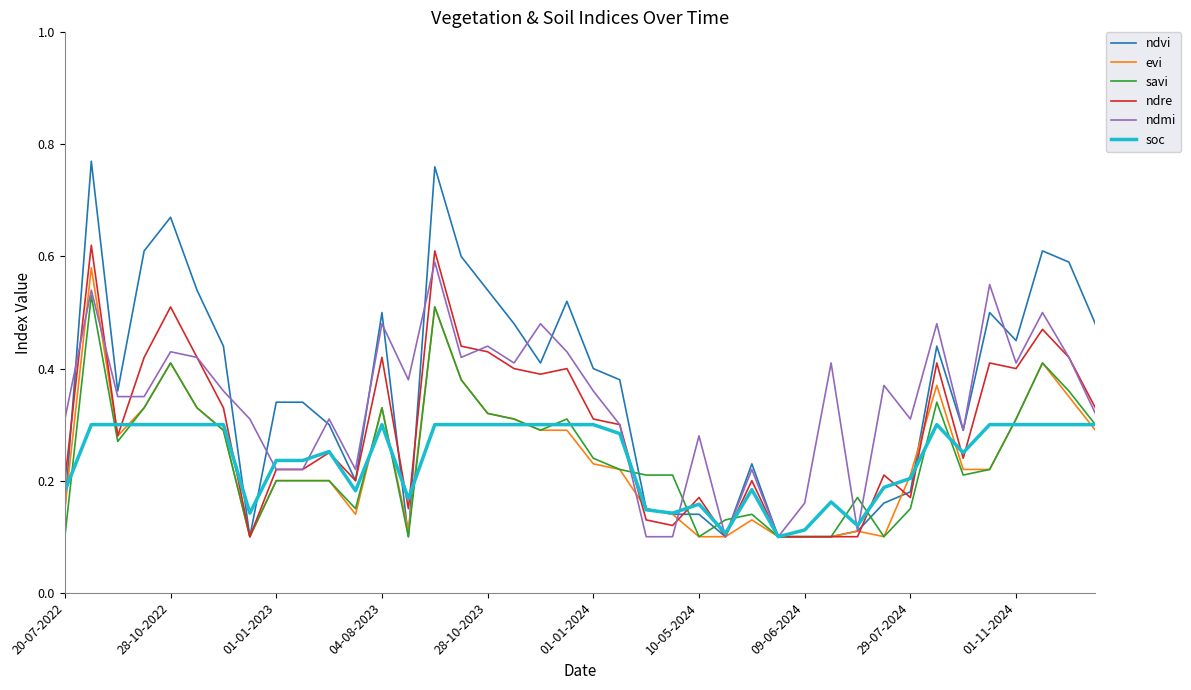

Count the savi values in the range 0 to 1.

40